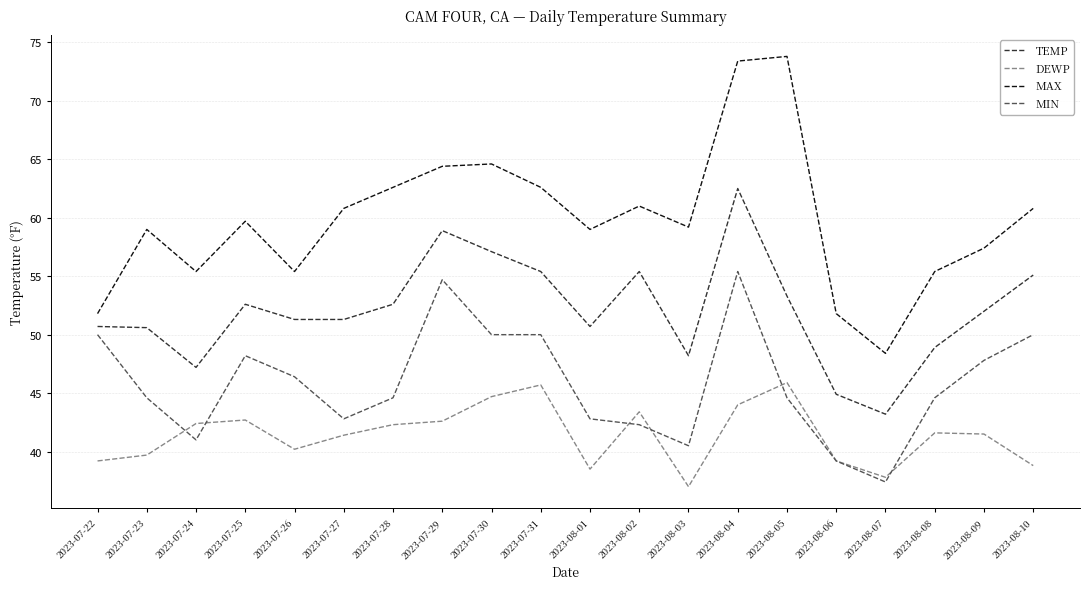

At 2023-07-27, list the series in order from largest to smallest.

MAX, TEMP, MIN, DEWP